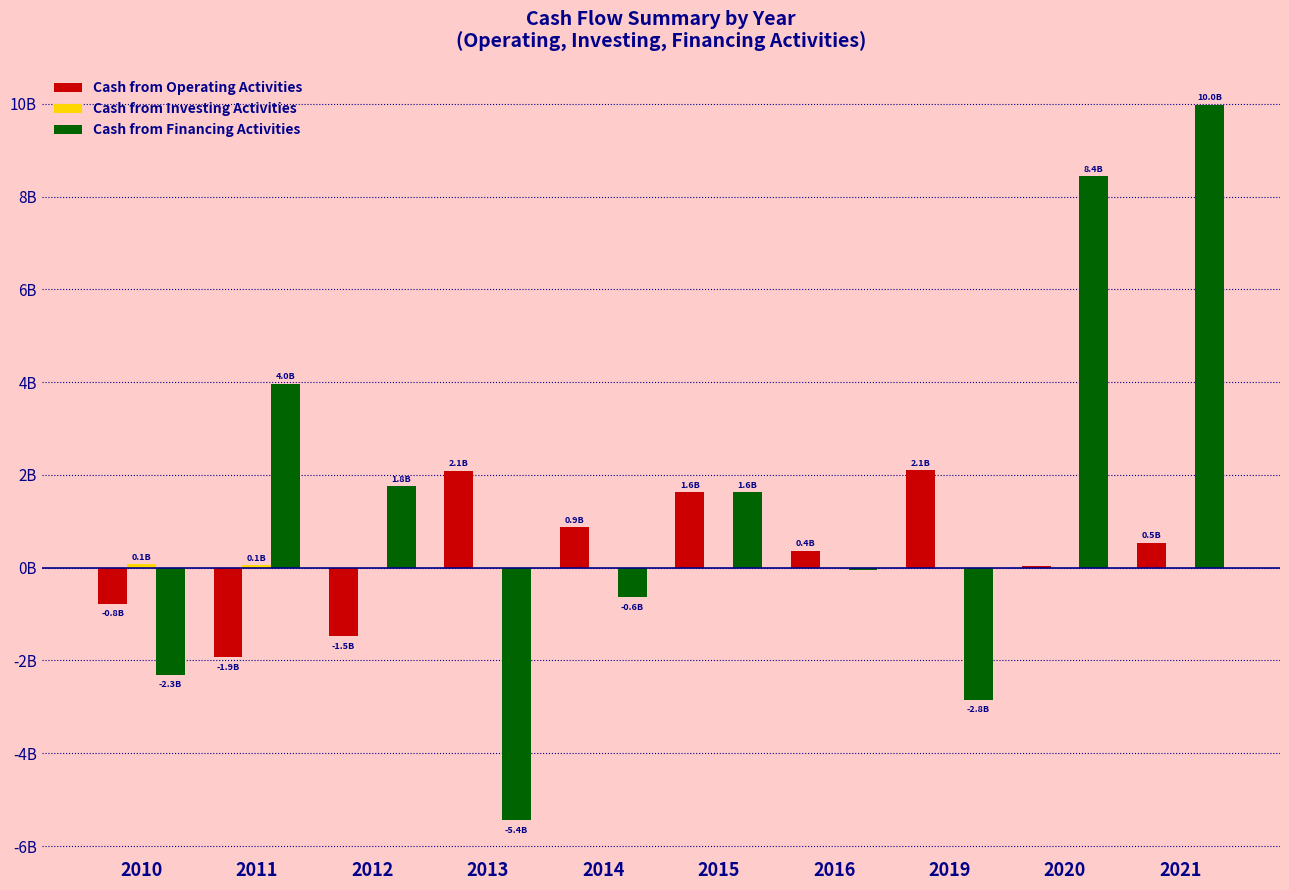

Where is Cash from Operating Activities nearest to the value 0?

2020